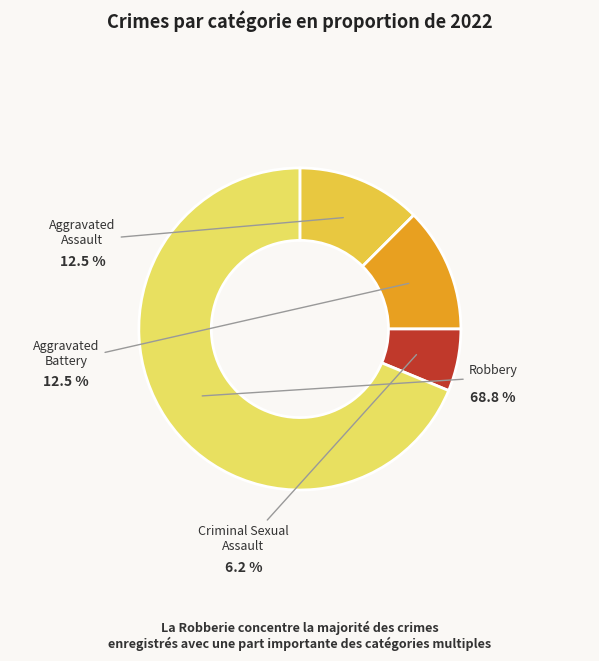

How many segments does this pie chart have?

4